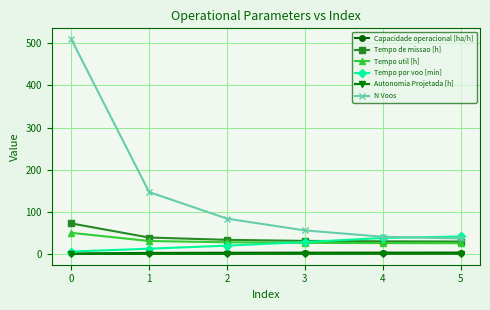

True or false: Tempo util [h] and Capacidade operacional [ha/h] intersect in this chart.

False